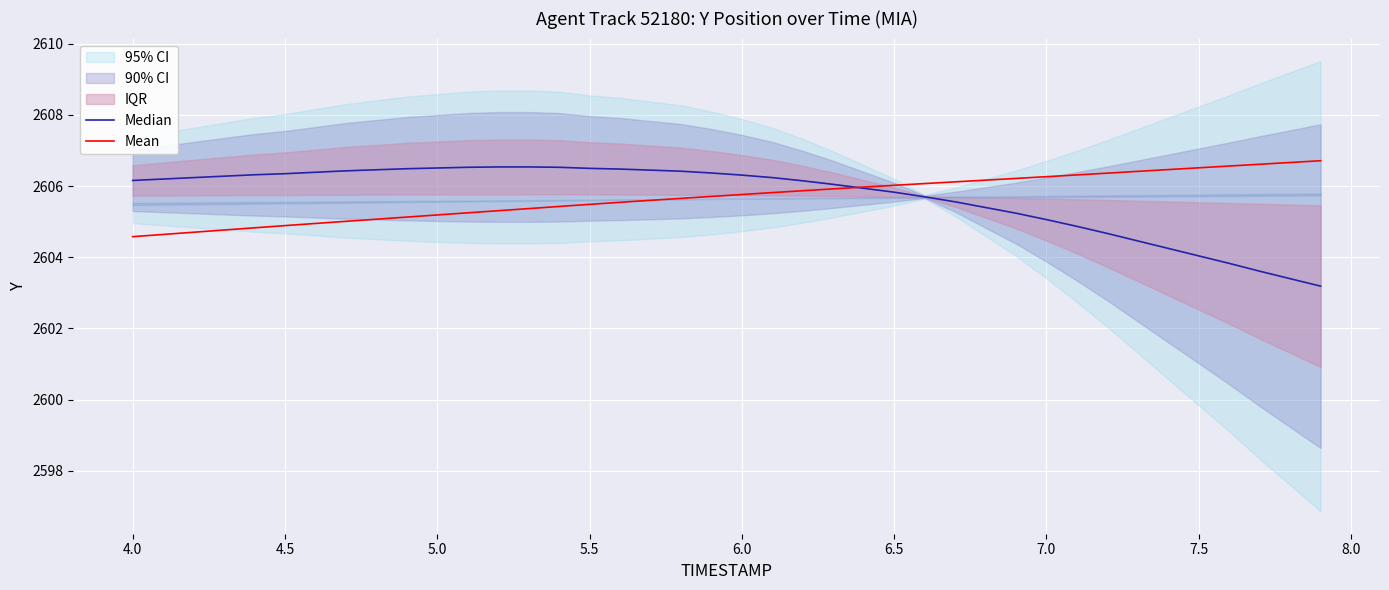

At how many categories does at least one series exceed 2605?

40